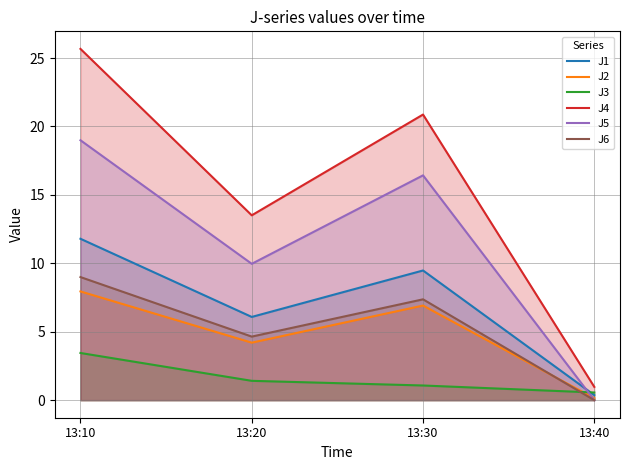

Is it true that J4 equals 20.9 at 13:30?

True